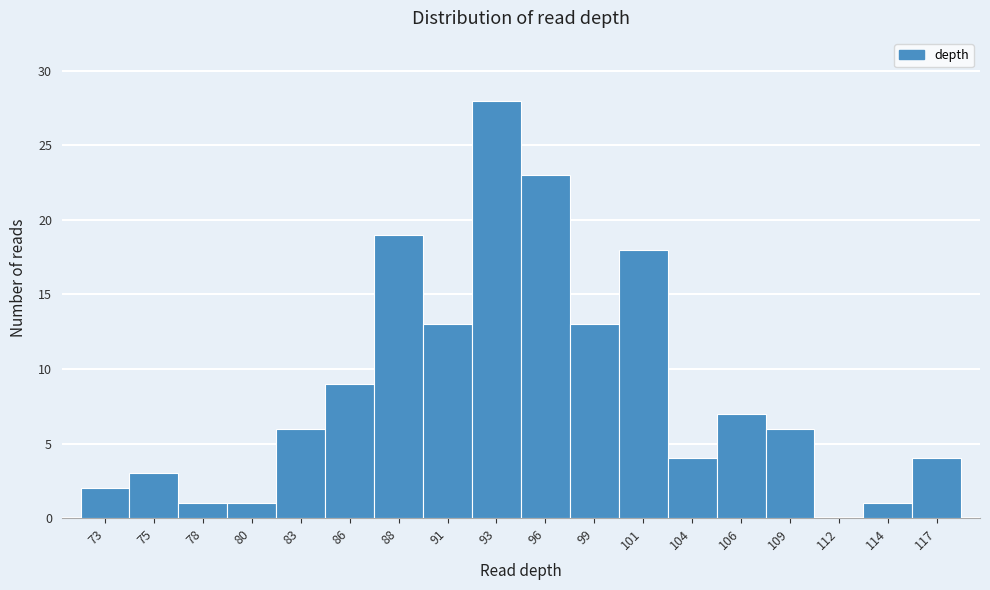

Reading left to right, extract all data points from this chart.

73=2	75=3	78=1	80=1	83=6	86=9	88=19	91=13	93=28	96=23	99=13	101=18	104=4	106=7	109=6	112=0	114=1	117=4